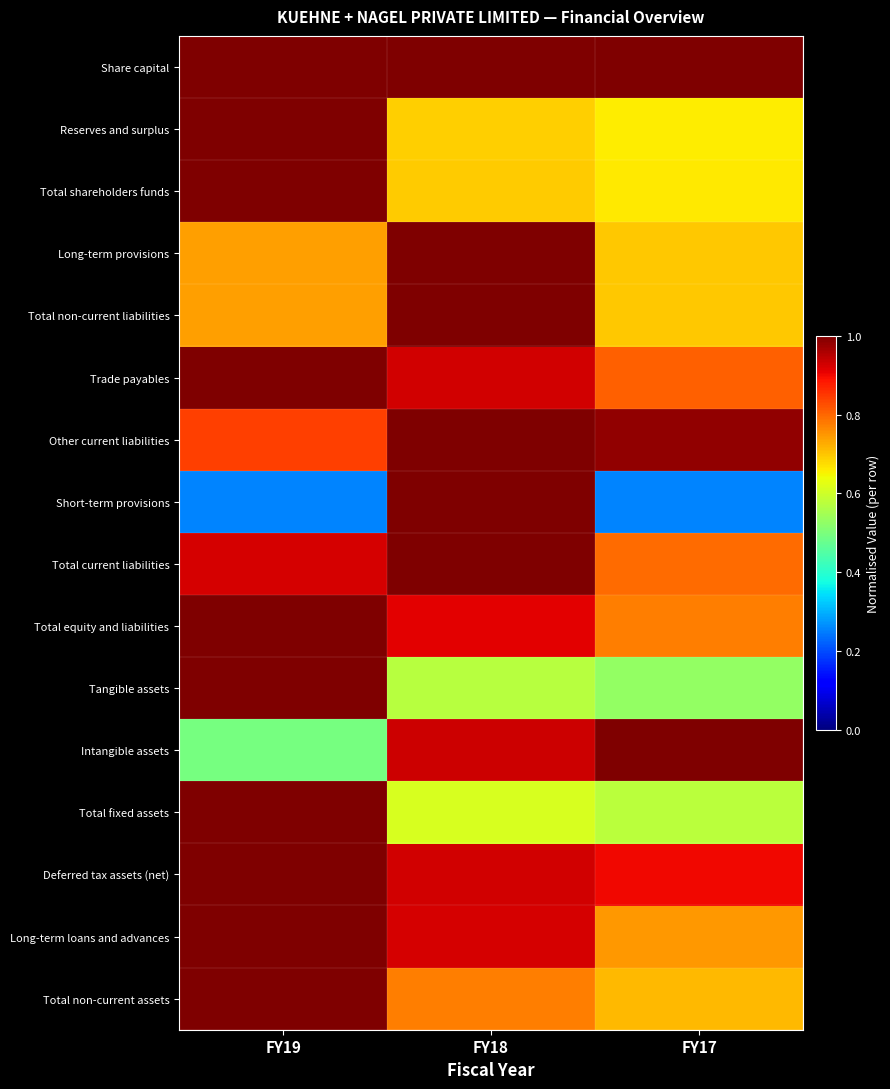

What is the total value across all series at FY17?

11.8